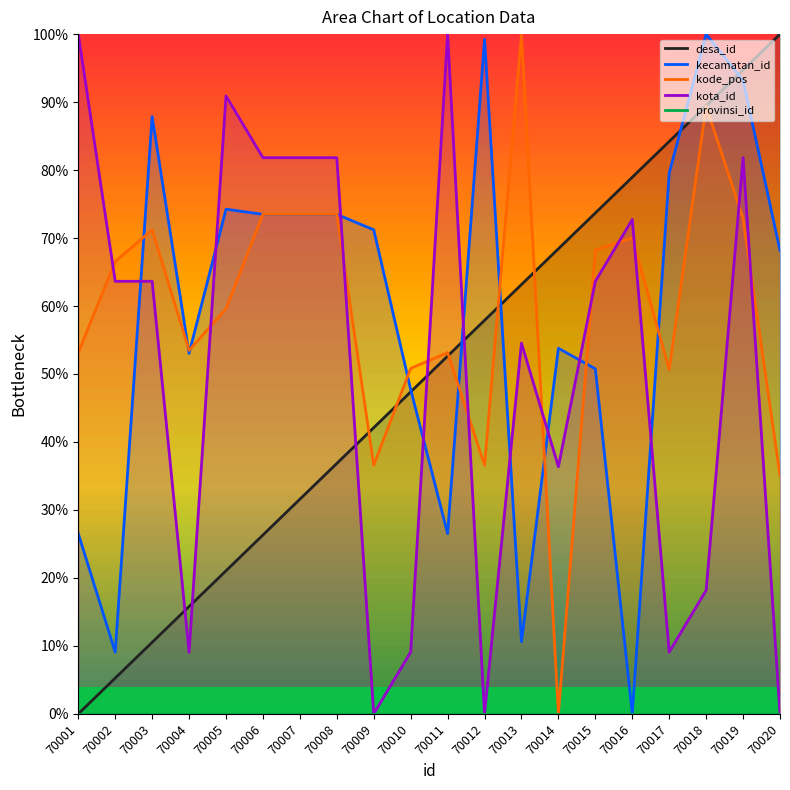

What is the value of the desa_id point at the 13th from the left?

63.2